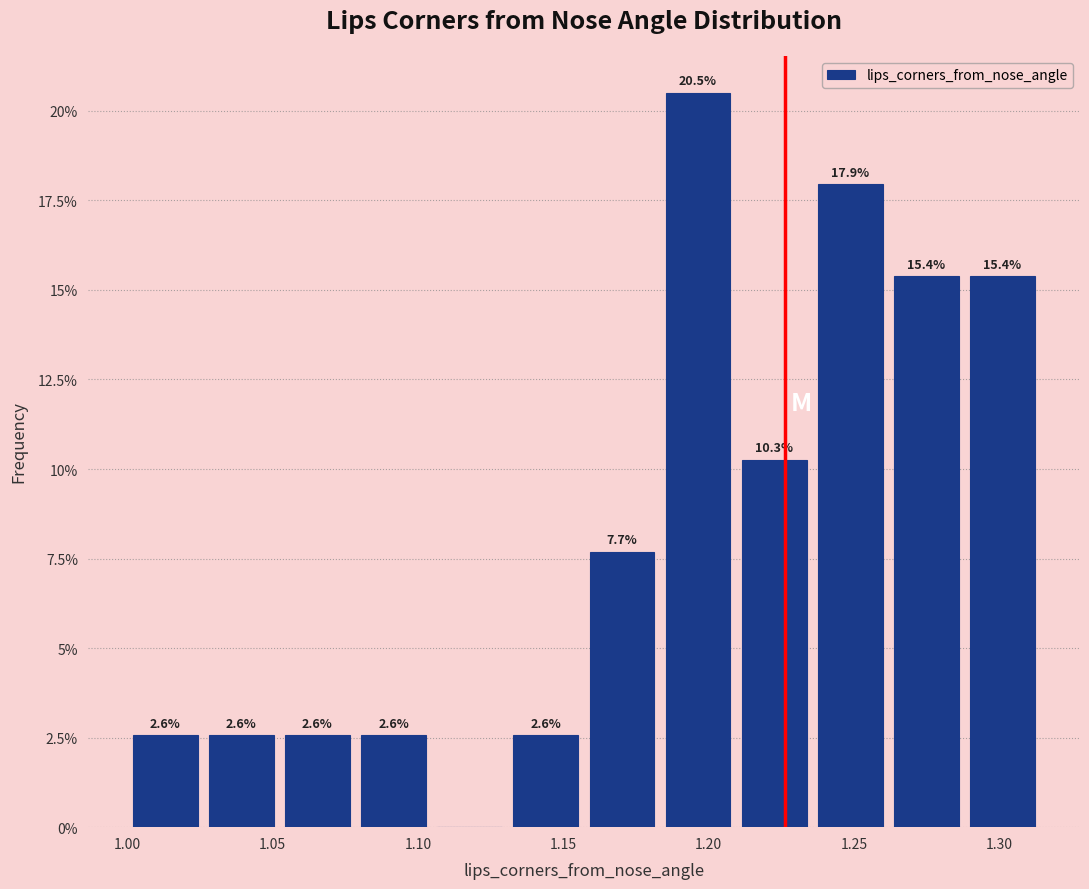

Which range on the x-axis has the tallest bar?

1.185 to 1.210